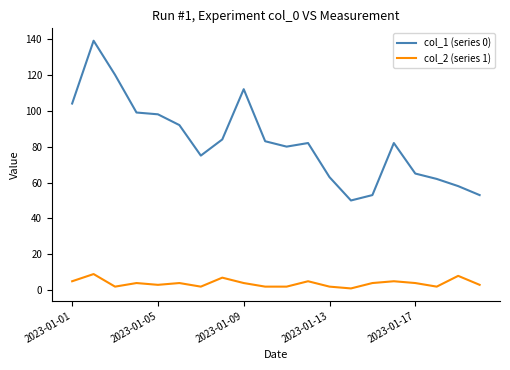

List the series in order of their peak value, highest first.

col_1 (series 0), col_2 (series 1)